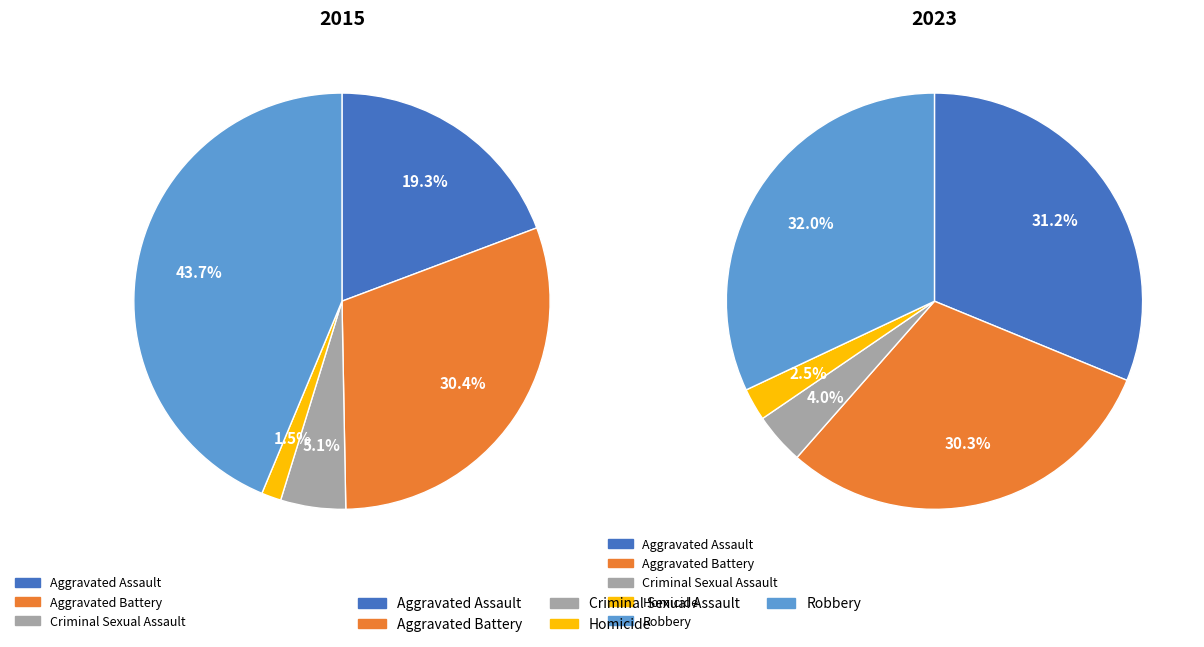

The values_2023 slice represents 30% of the pie. True or false?

True